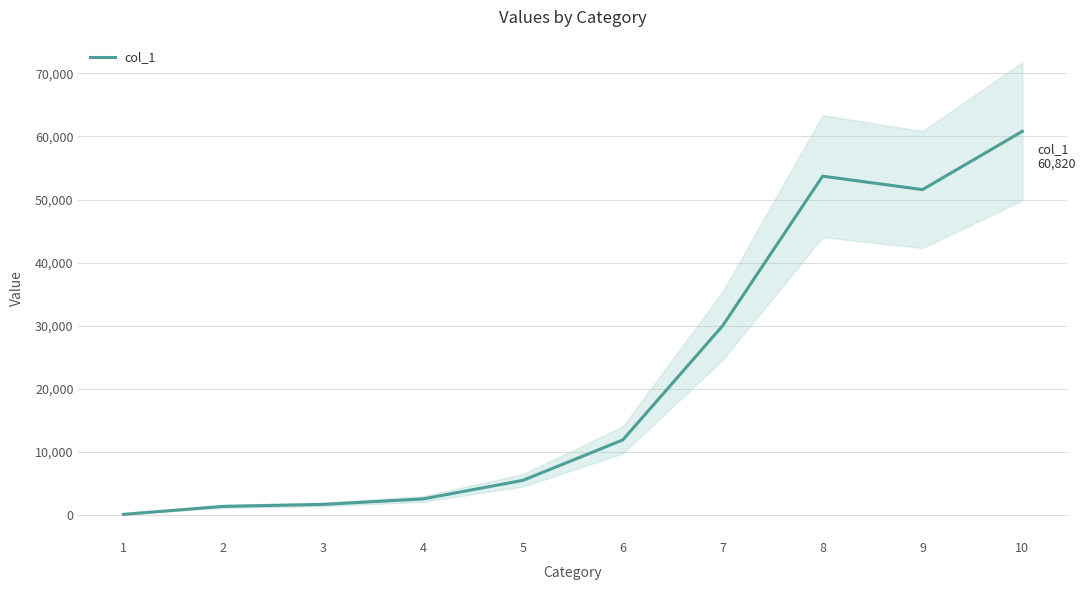

Between 5 and 10, which is larger?

10